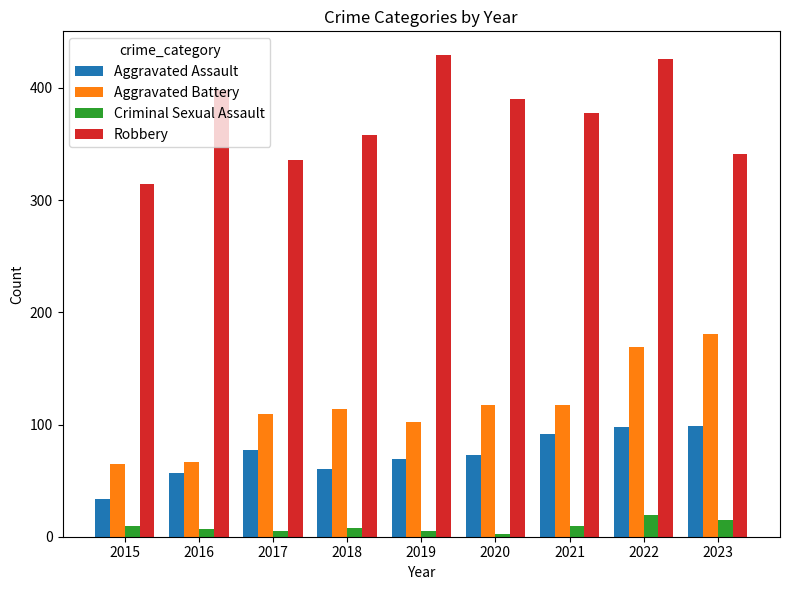

What is the spread (max minus min) of values at 2022?

407